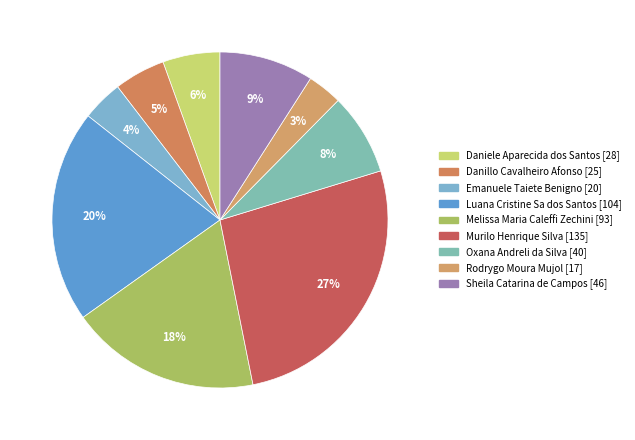

Does any single category account for the majority?

No